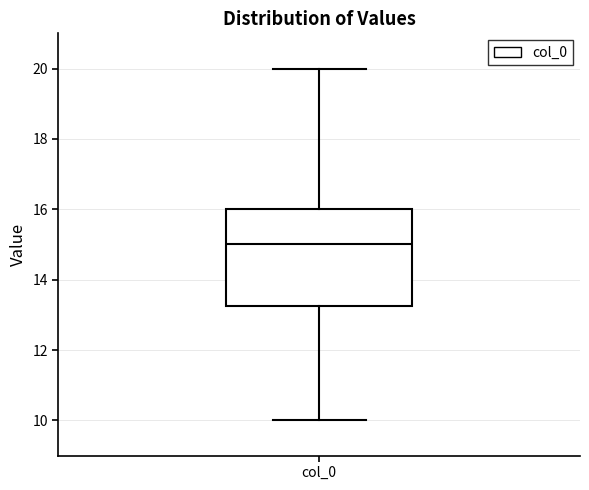

Read this box plot against the y-axis: the position of the median line, the range covered by the box, and the ends of both whiskers. The values are not printed on the chart, so give them approximately, as read against the axis.

median 15.0, box 13.2 to 16.0, whiskers 10.0 to 20.0